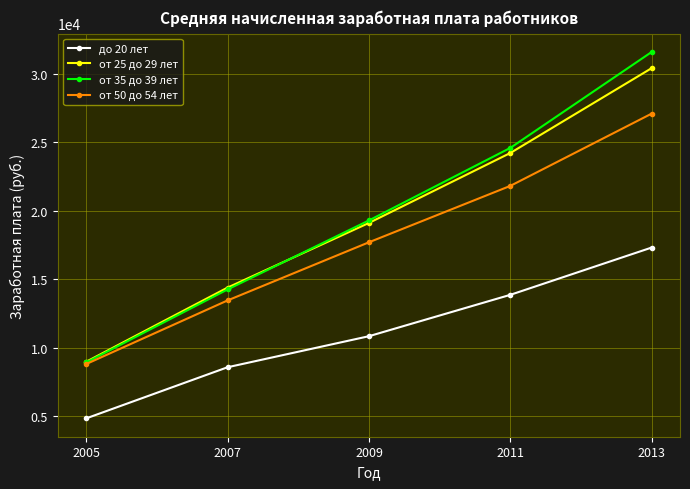

At how many categories does at least one series exceed 5167?

5